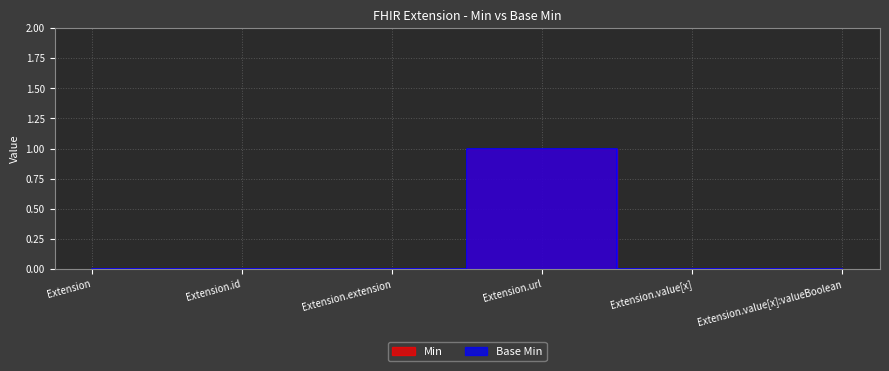

True or false: Base Min and Min cross at least once.

False